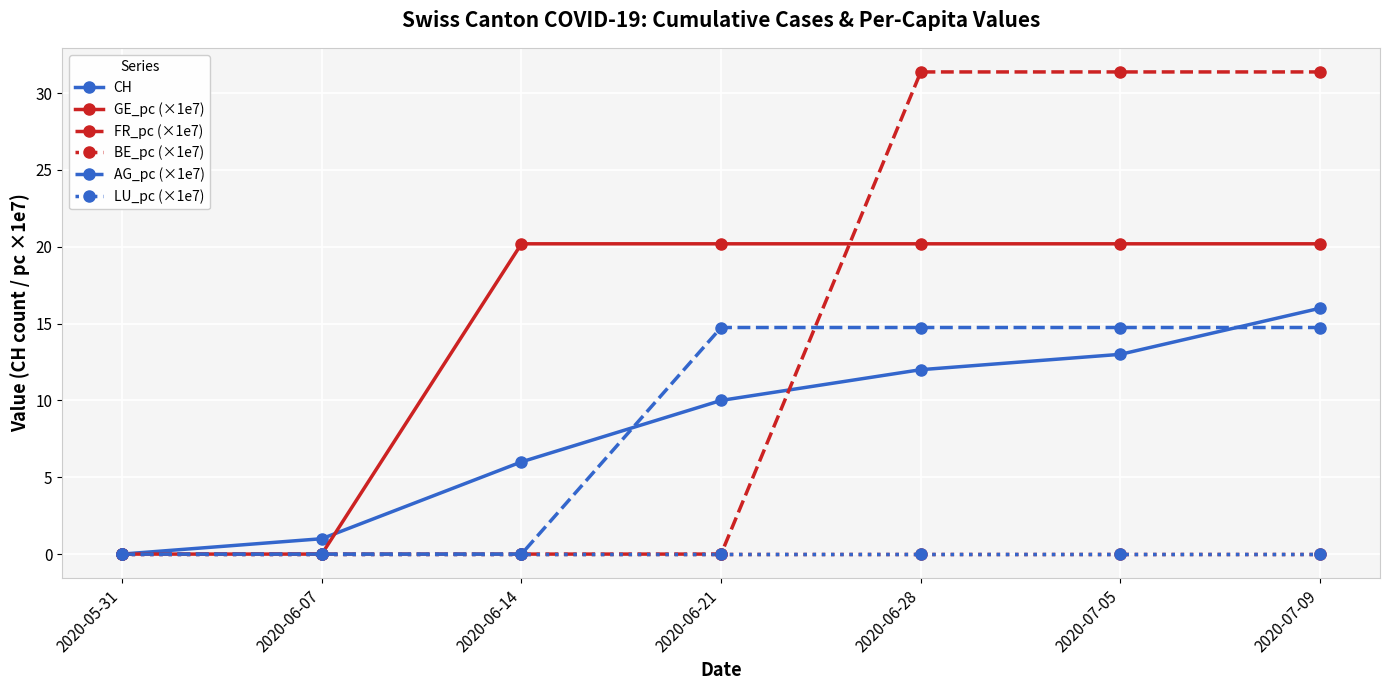

Which category has the lowest value in the LU_pc (×1e7) series?

2020-05-31